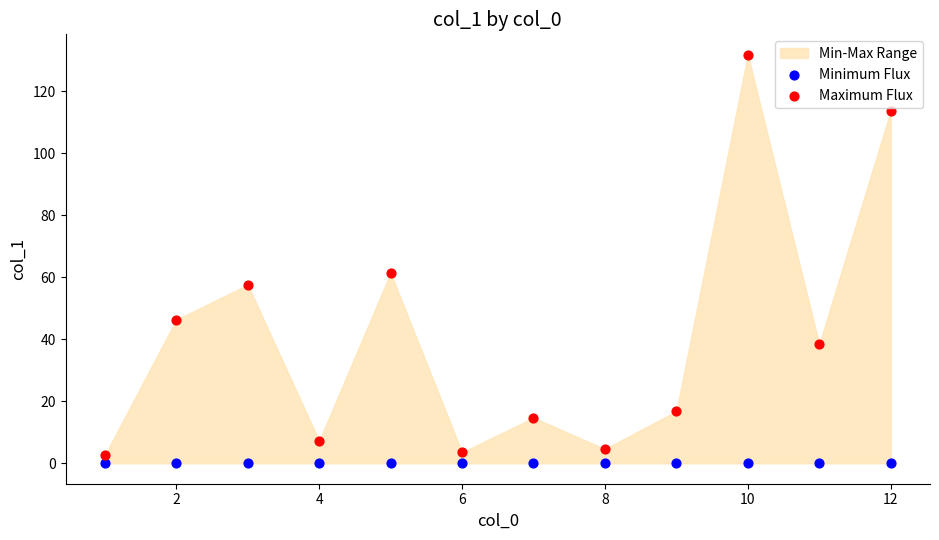

In the Maximum Flux series, what Y value is closest to 67?

61.4